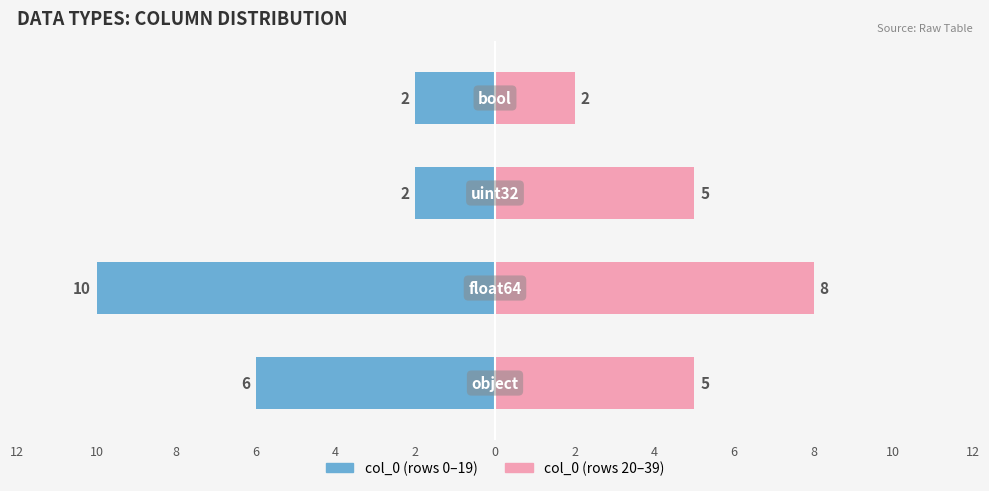

Are the bars horizontal?

Yes